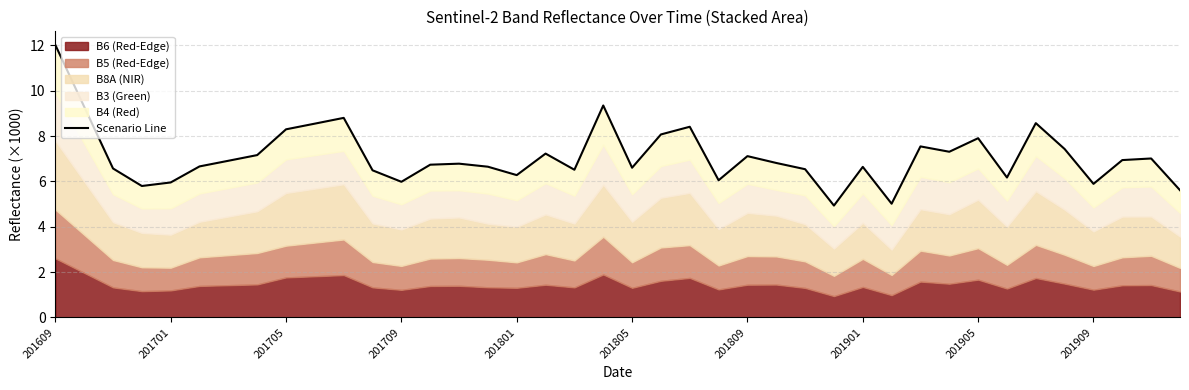

What is the greatest value displayed?

12.0